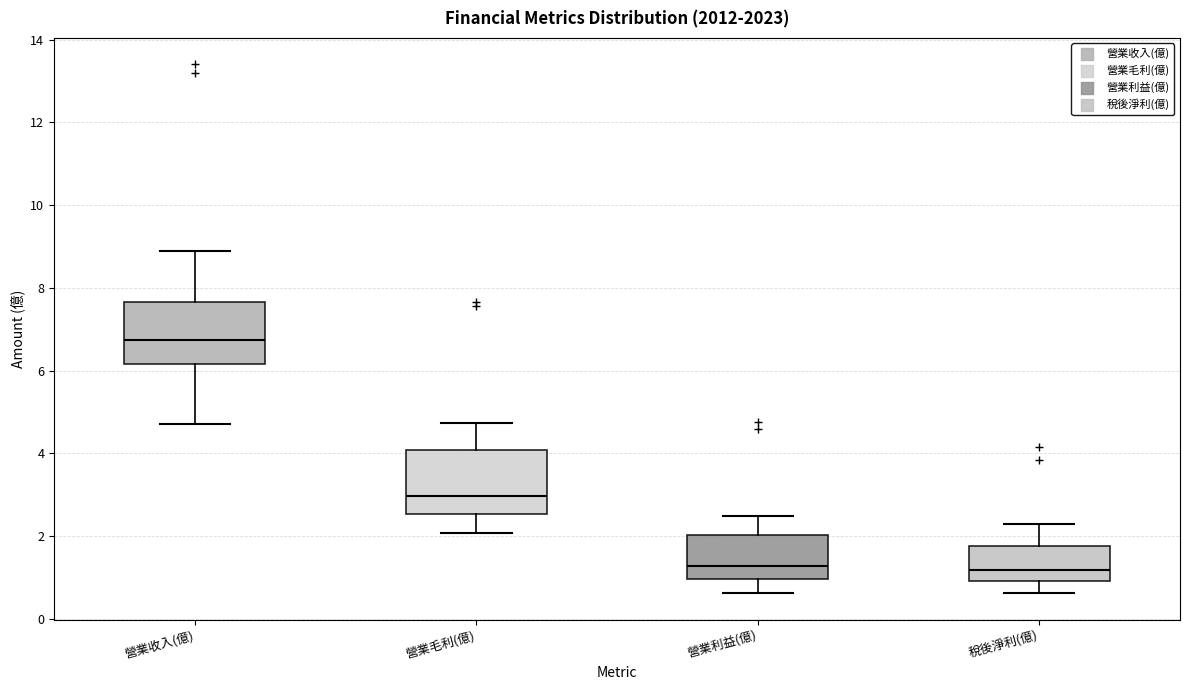

Which box's median line is the highest?

營業收入(億)